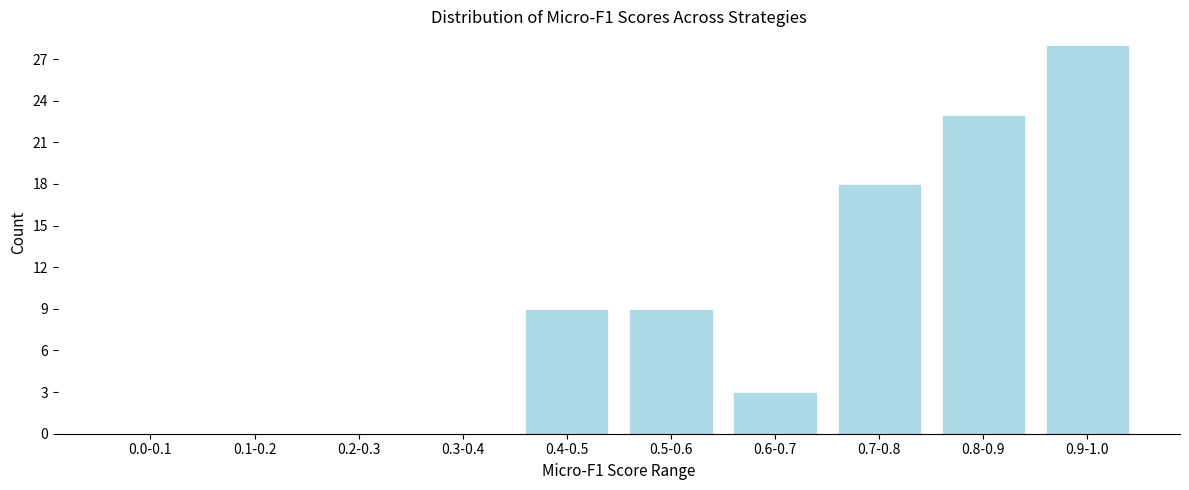

Reading right to left, list all the values displayed in this chart.

0.9-1.0=28	0.8-0.9=23	0.7-0.8=18	0.6-0.7=3	0.5-0.6=9	0.4-0.5=9	0.3-0.4=0	0.2-0.3=0	0.1-0.2=0	0.0-0.1=0